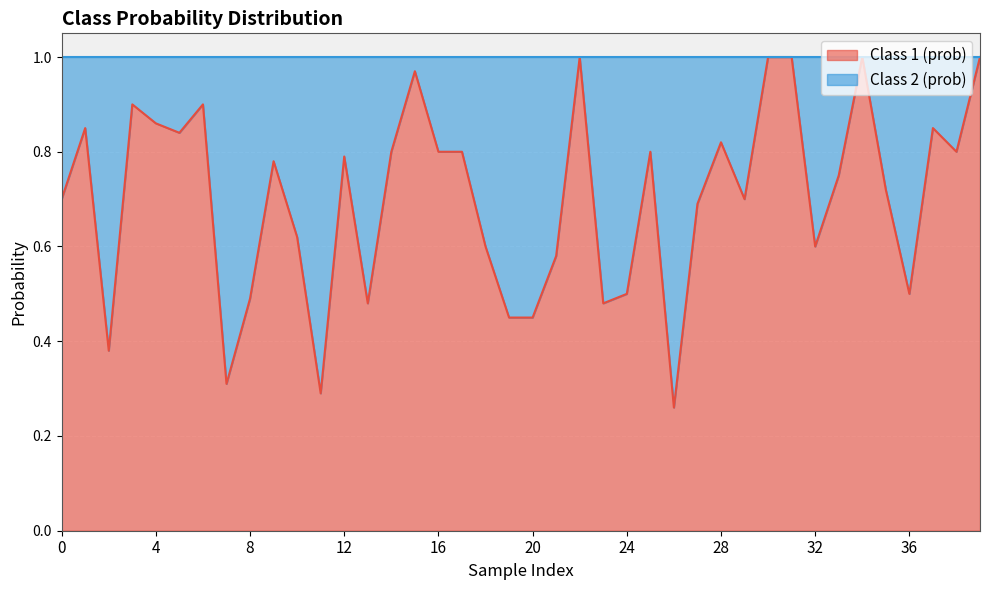

Reading left to right, transcribe all the data shown in this chart.

0.7	0.8	0.4	0.9	0.9	0.8	0.9	0.3	0.5	0.8	0.6	0.3	0.8	0.5	0.8	1.0	0.8	0.8	0.6	0.5	0.5	0.6	1.0	0.5	0.5	0.8	0.3	0.7	0.8	0.7	1.0	1.0	0.6	0.8	1.0	0.7	0.5	0.8	0.8	1.0